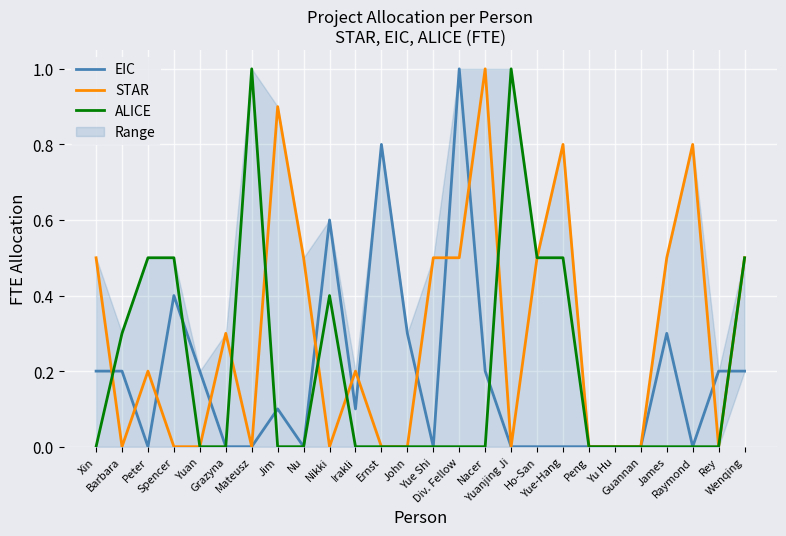

Rank the series at Ho-San from lowest to highest value.

EIC, STAR, ALICE